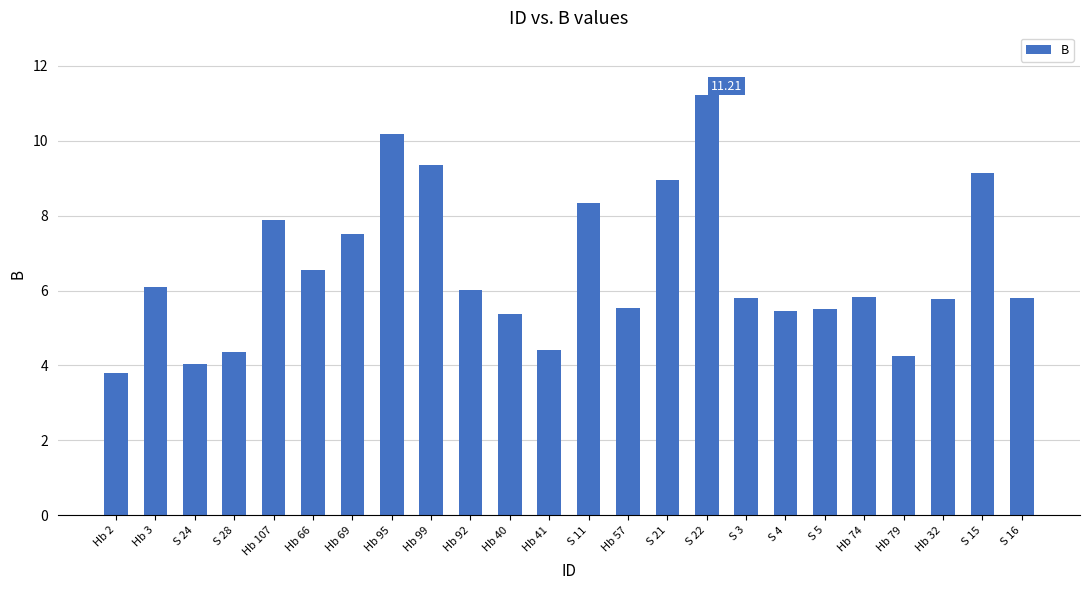

What position from the right is Hb 95?

17